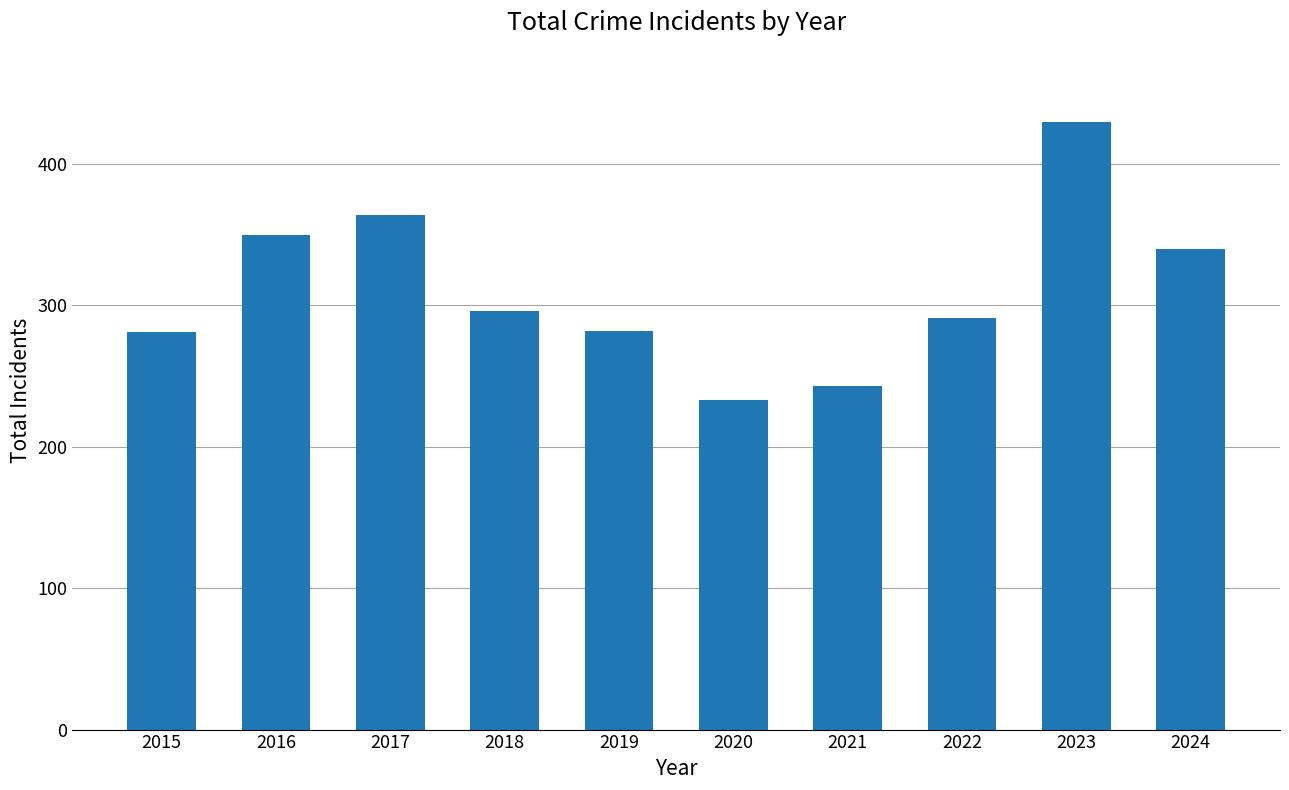

Between 2019 and 2017, which is larger?

2017